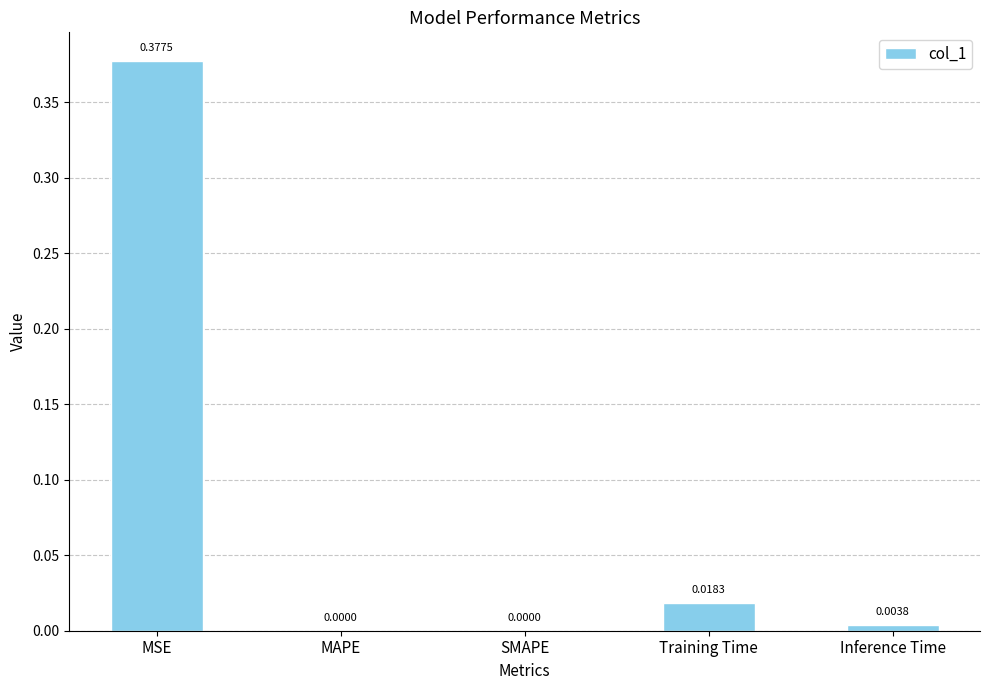

At which category does the chart reach its peak across all series?

MSE